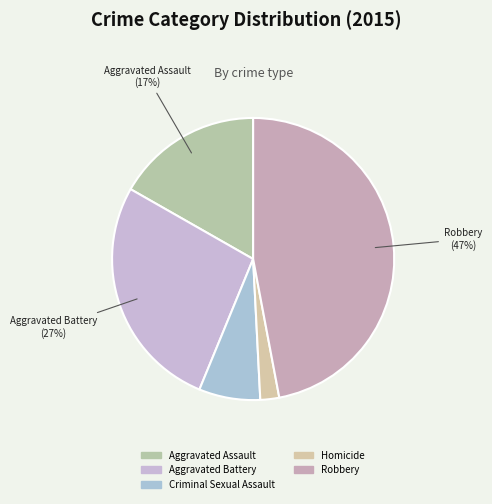

Count the number of slices in the pie.

5